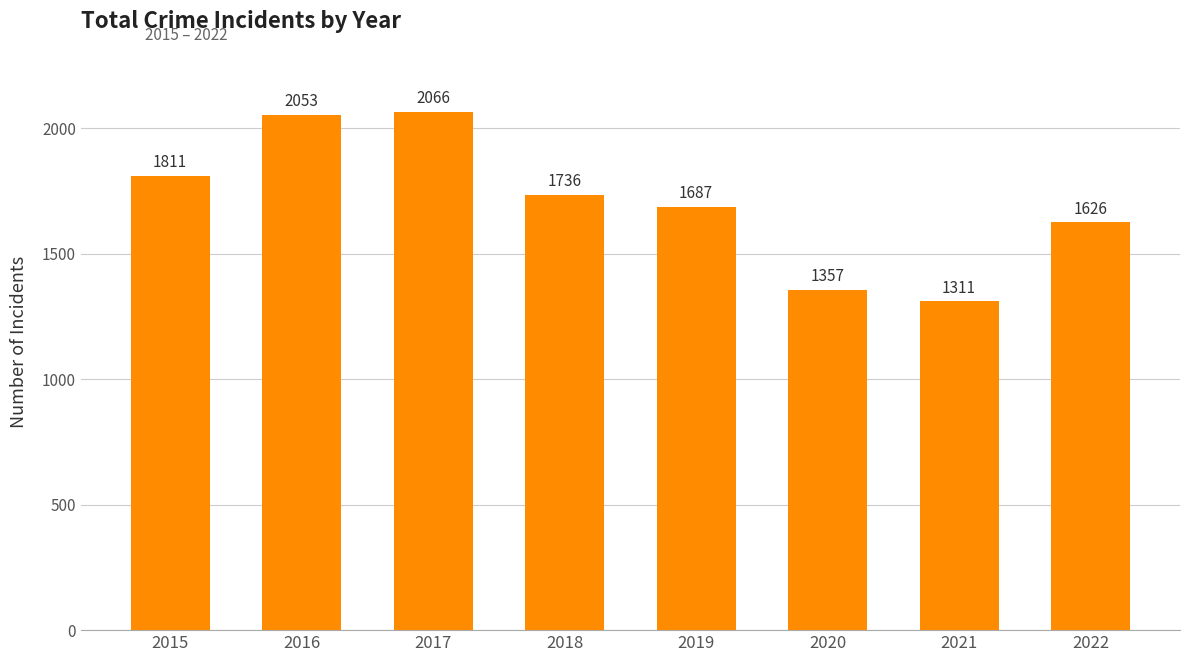

What is the difference between the second highest and second lowest values?

696